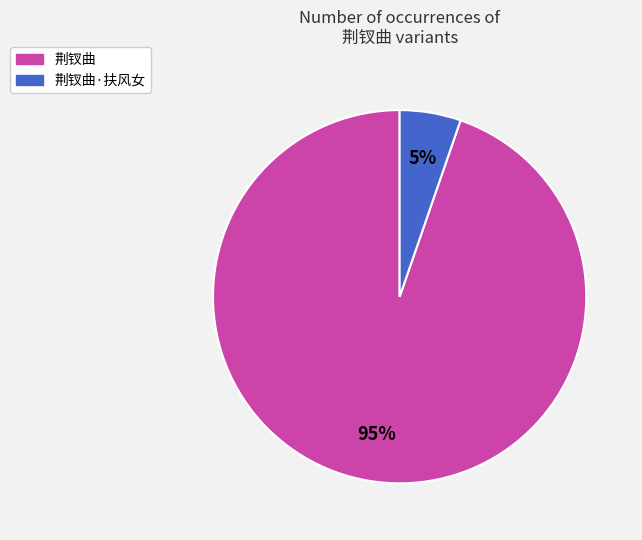

What is the smallest slice in the pie chart?

荆钗曲·扶风女